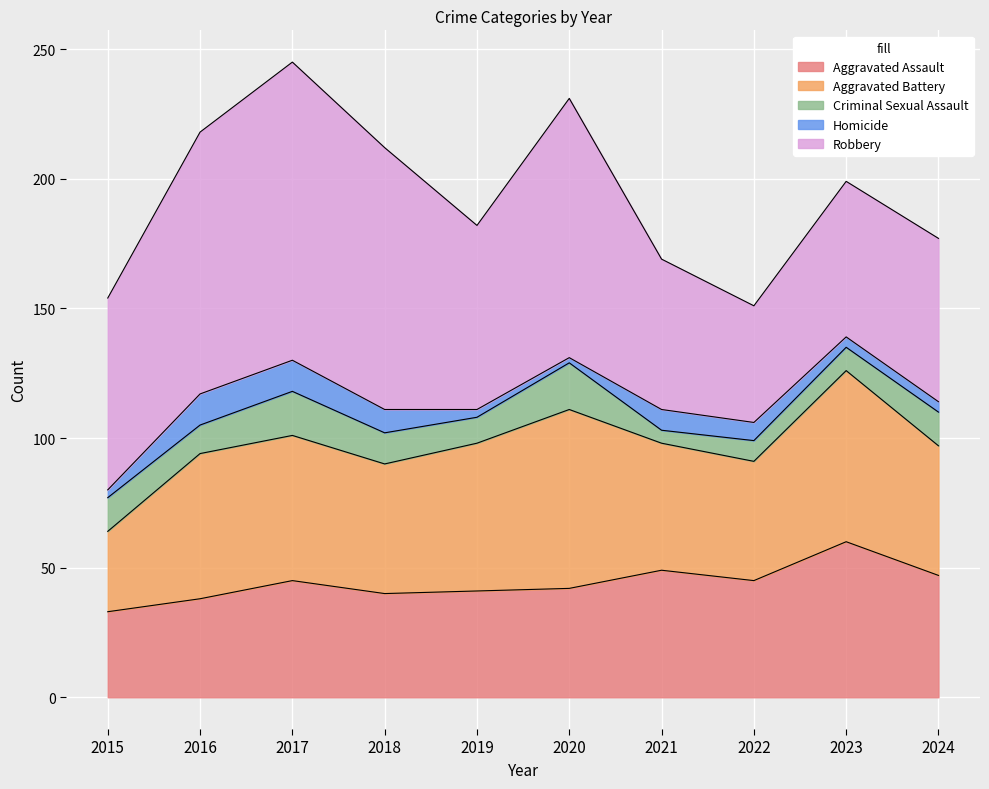

Reading left to right, extract all data points from this chart.

Aggravated Assault: 2015=33	2016=38	2017=45	2018=40	2019=41	2020=42	2021=49	2022=45	2023=60	2024=47
Aggravated Battery: 2015=31	2016=56	2017=56	2018=50	2019=57	2020=69	2021=49	2022=46	2023=66	2024=50
Criminal Sexual Assault: 2015=13	2016=11	2017=17	2018=12	2019=10	2020=18	2021=5	2022=8	2023=9	2024=13
Homicide: 2015=3	2016=12	2017=12	2018=9	2019=3	2020=2	2021=8	2022=7	2023=4	2024=4
Robbery: 2015=74	2016=101	2017=115	2018=101	2019=71	2020=100	2021=58	2022=45	2023=60	2024=63